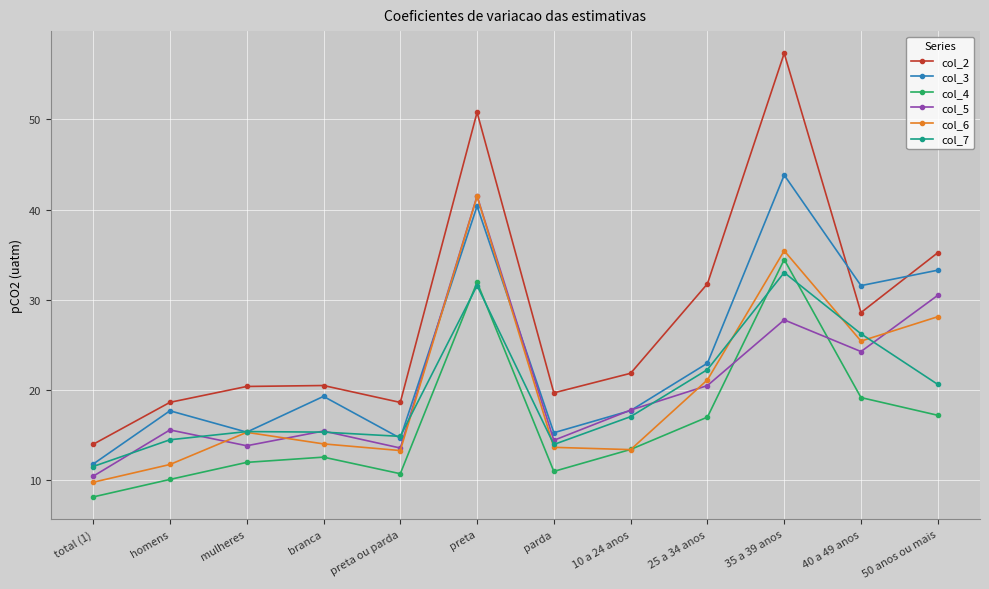

What is the total value across all series at preta ou parda?

85.6